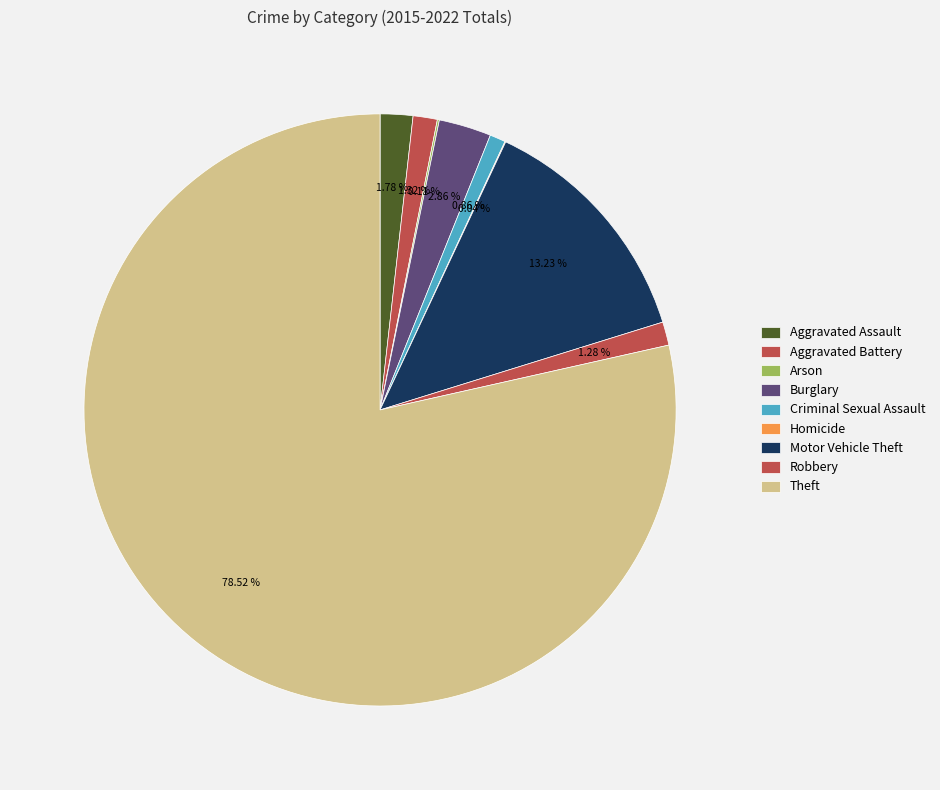

The Homicide slice represents 0% of the pie. True or false?

True